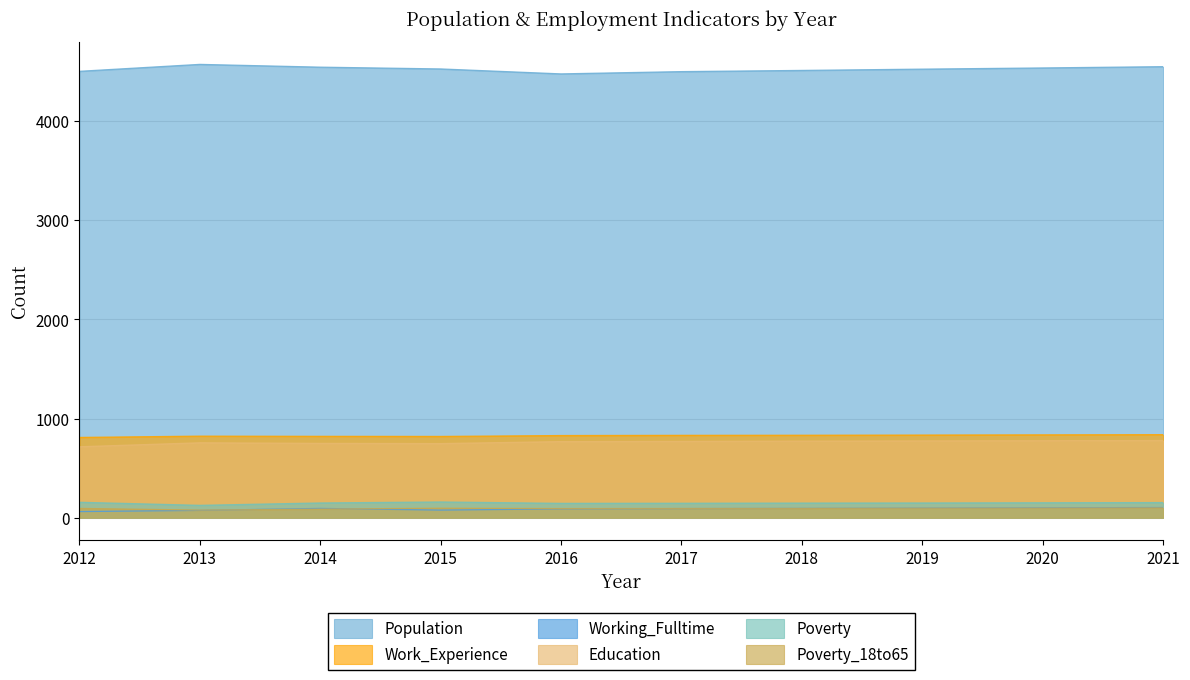

What are all the series names shown in the legend?

Population, Work_Experience, Working_Fulltime, Education, Poverty, Poverty_18to65